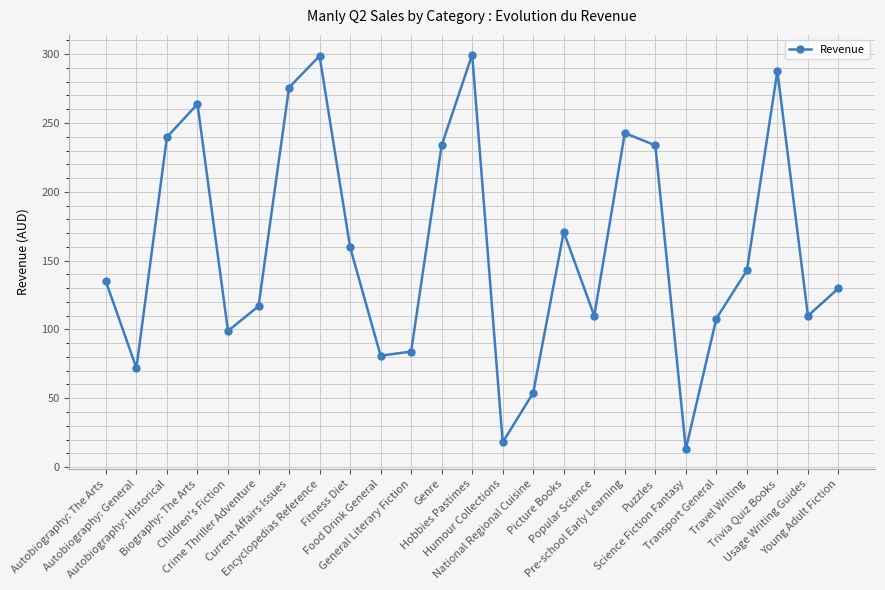

True or false: there are more than 0 points higher than both neighbors.

True